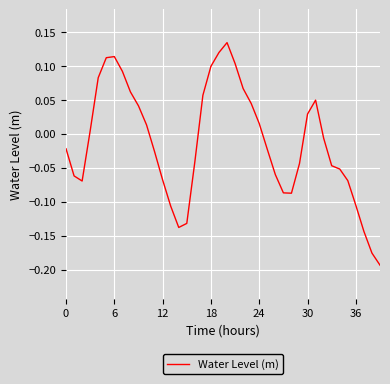

What is the label of the 4th point from the left?

18